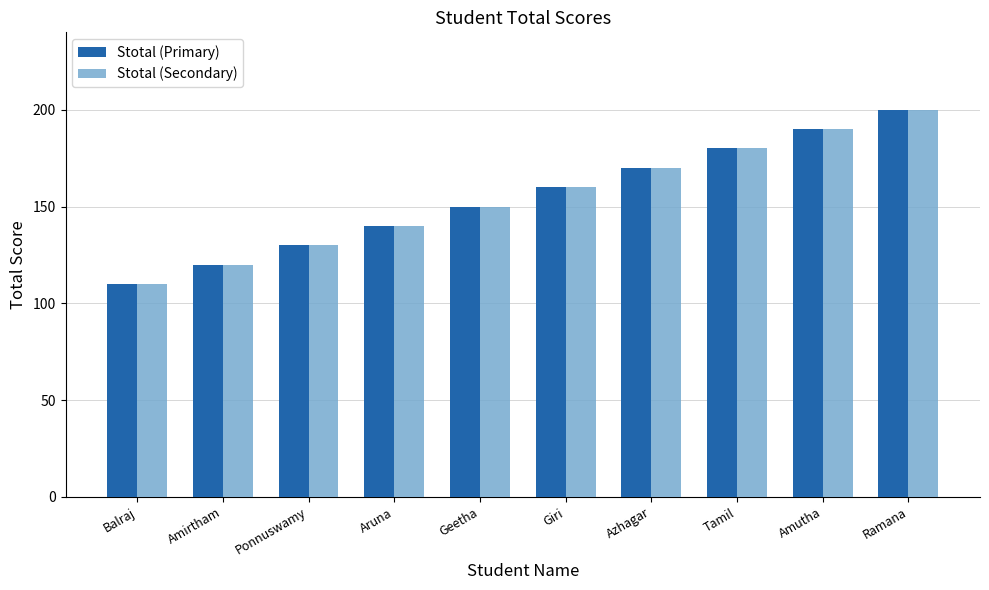

What is the difference between the maximum and minimum values in the Stotal (Primary) series?

90